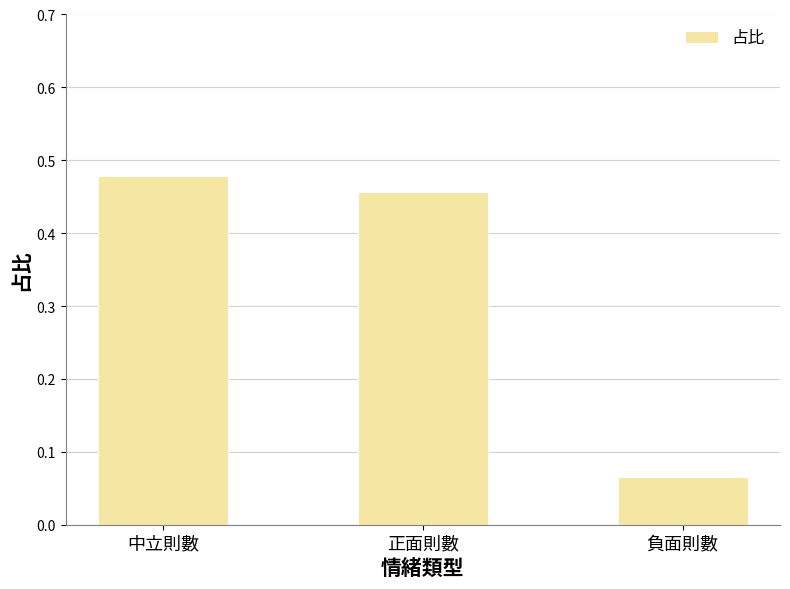

What is the difference between the maximum and minimum values?

0.4